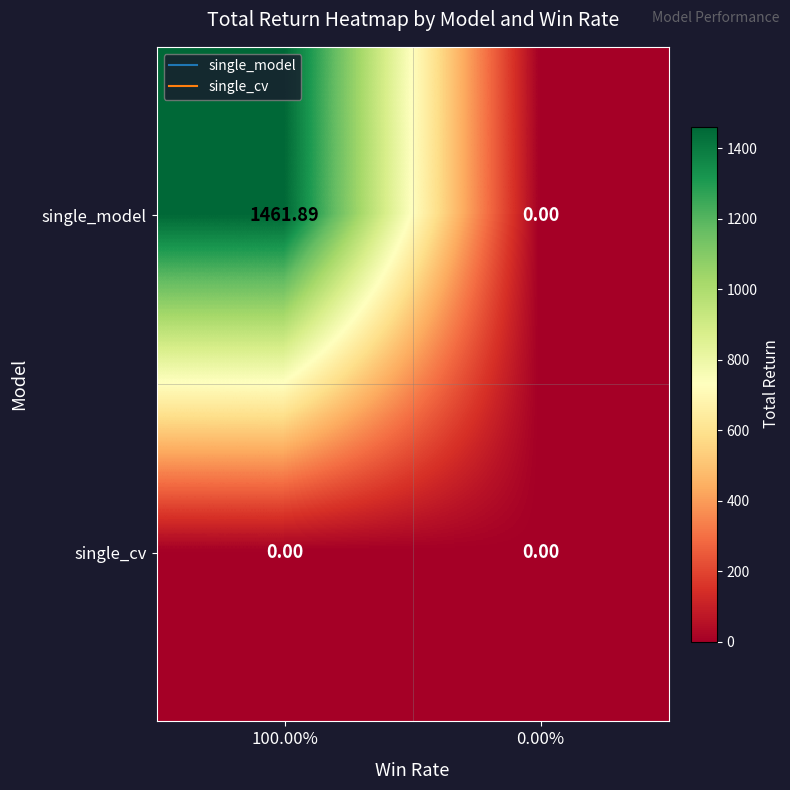

Which series has the largest range (max minus min)?

single_model